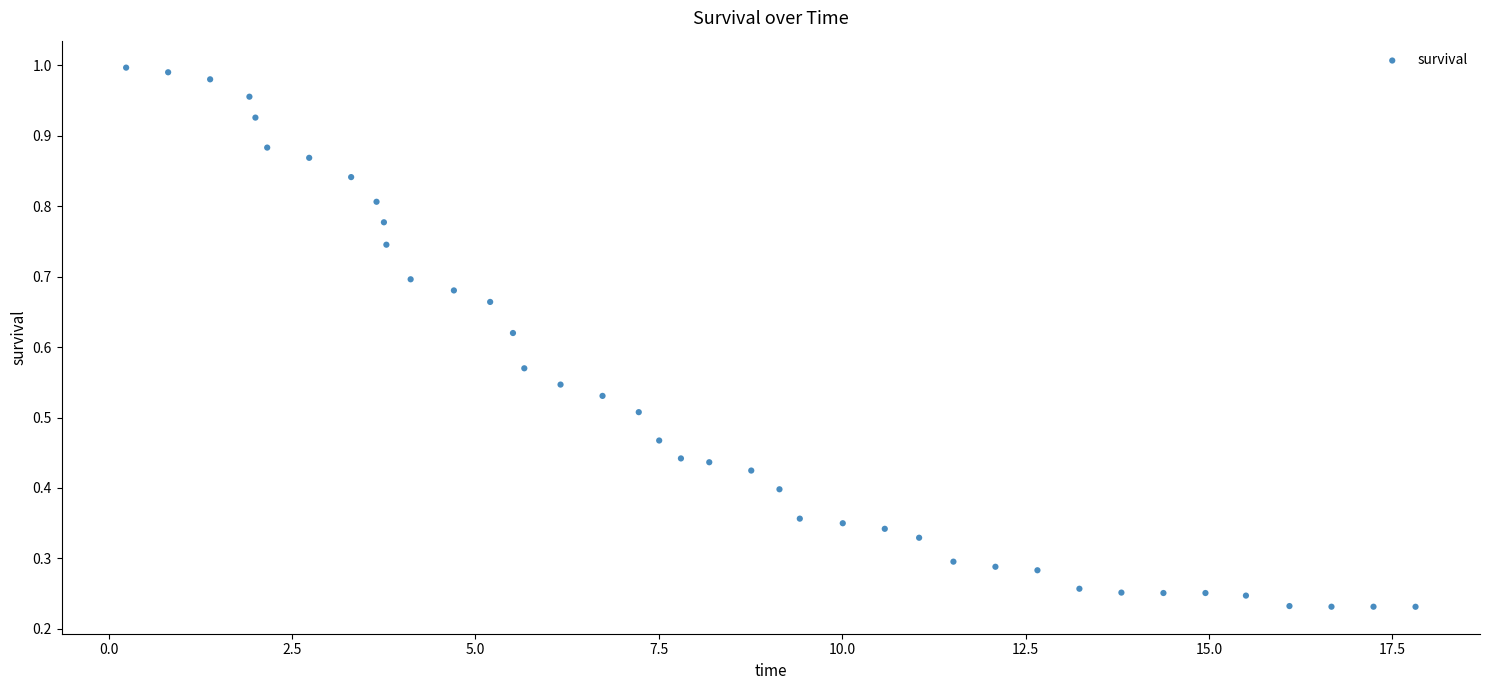

What is the range of X values (max minus min)?

17.6